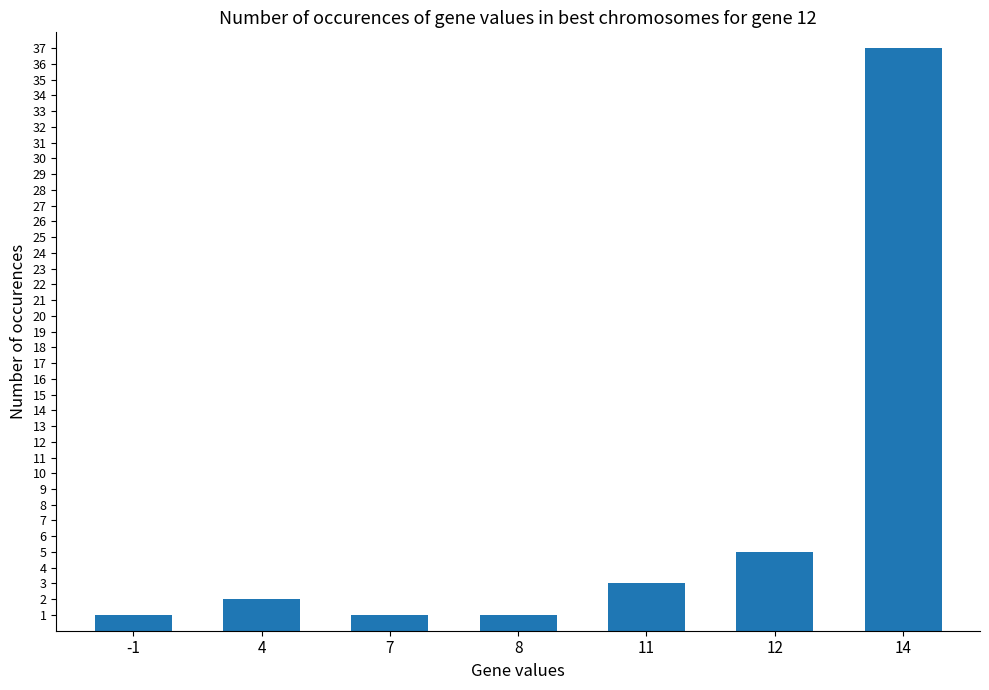

Reading left to right, list all the values displayed in this chart.

-1=1	4=2	7=1	8=1	11=3	12=5	14=37